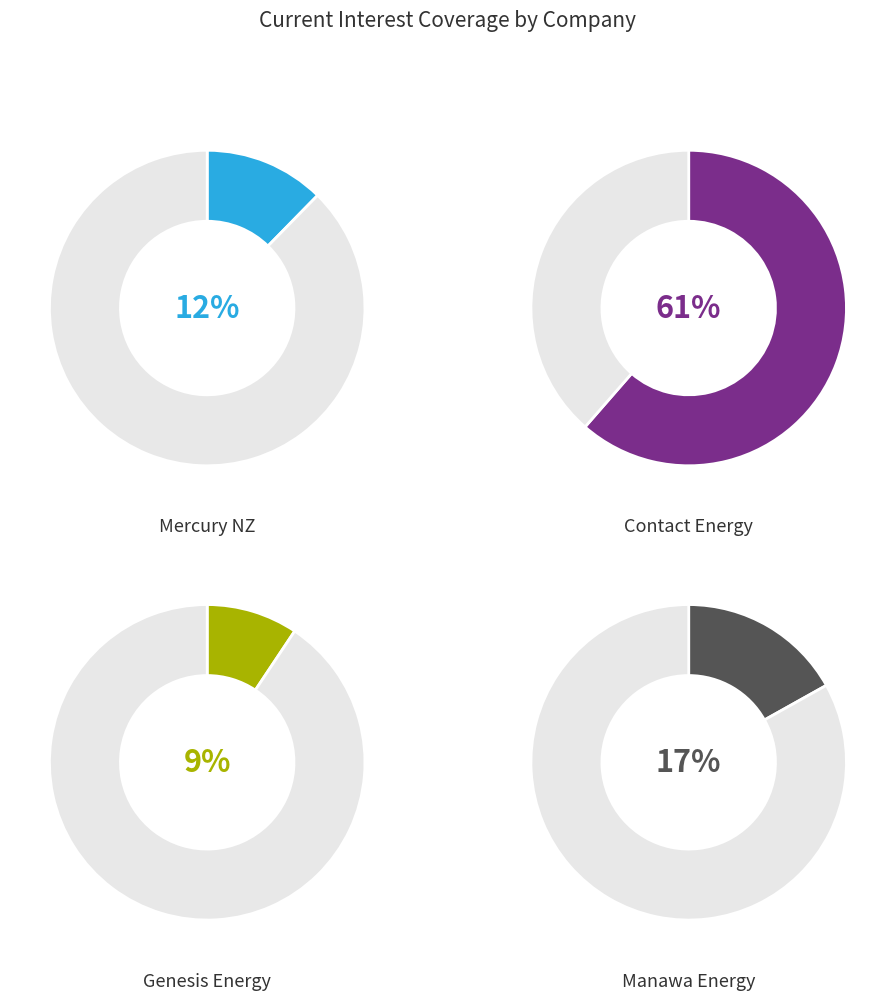

Which slice is the largest?

Contact Energy Limited (NZSE:CEN)